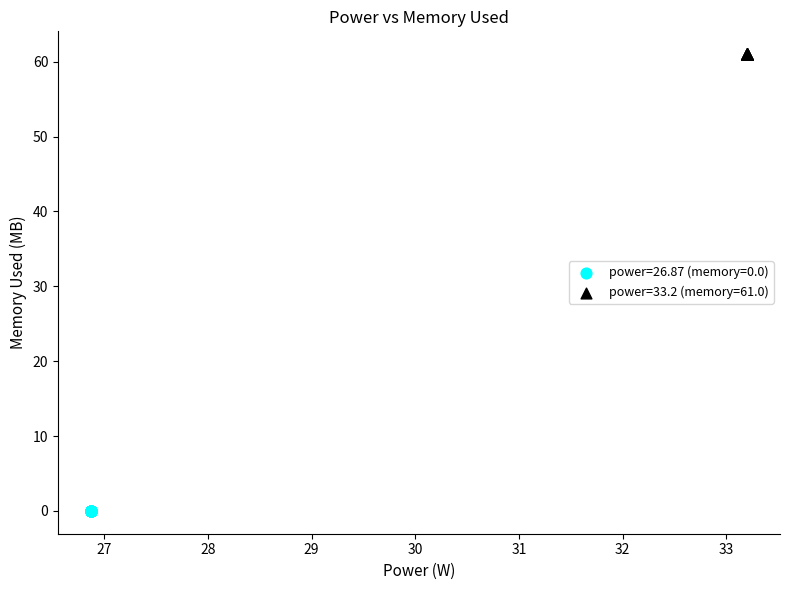

Which series contains the highest Y value?

power=33.2 (memory=61.0)